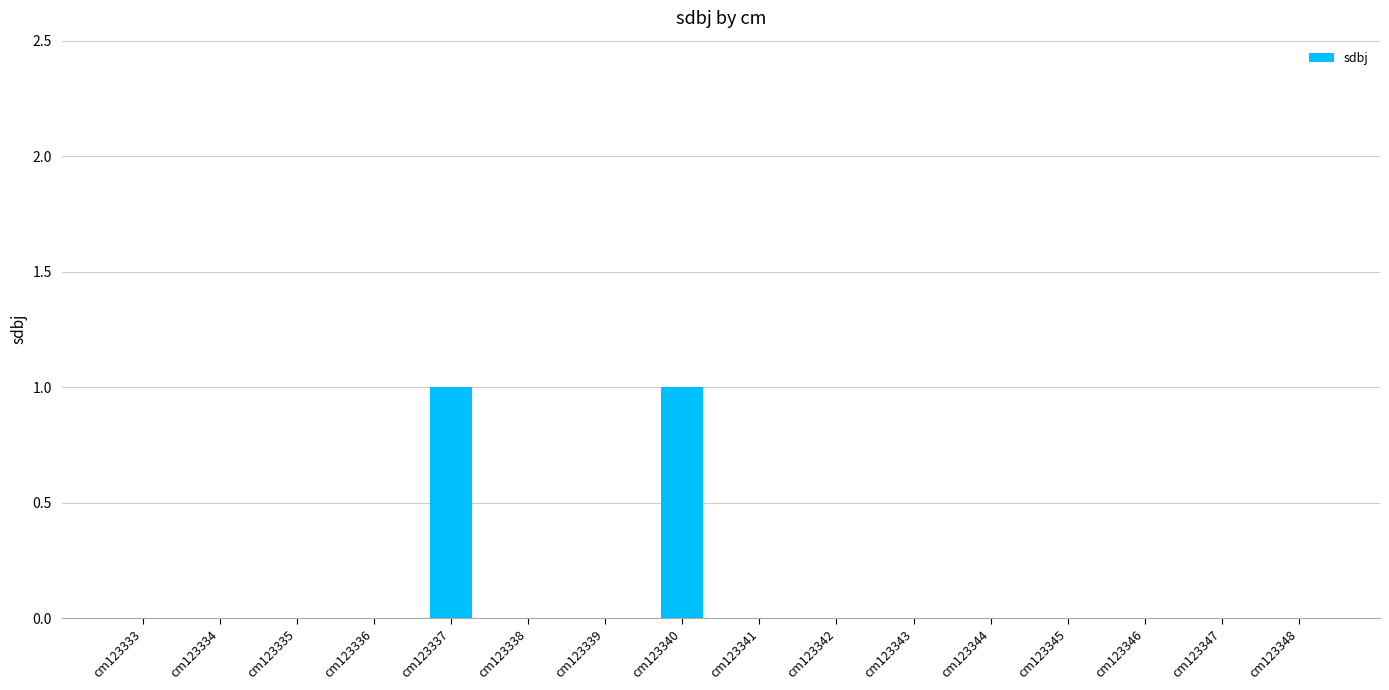

The value at cm123344 is -1. True or false?

False